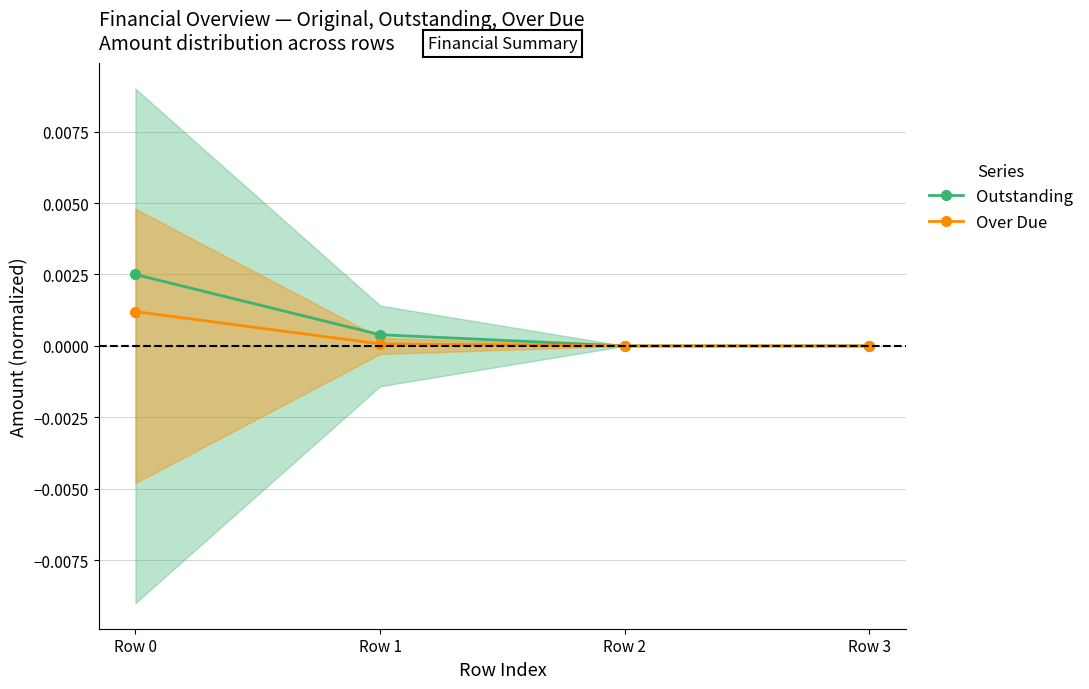

How many values in the Outstanding series exceed 0?

2